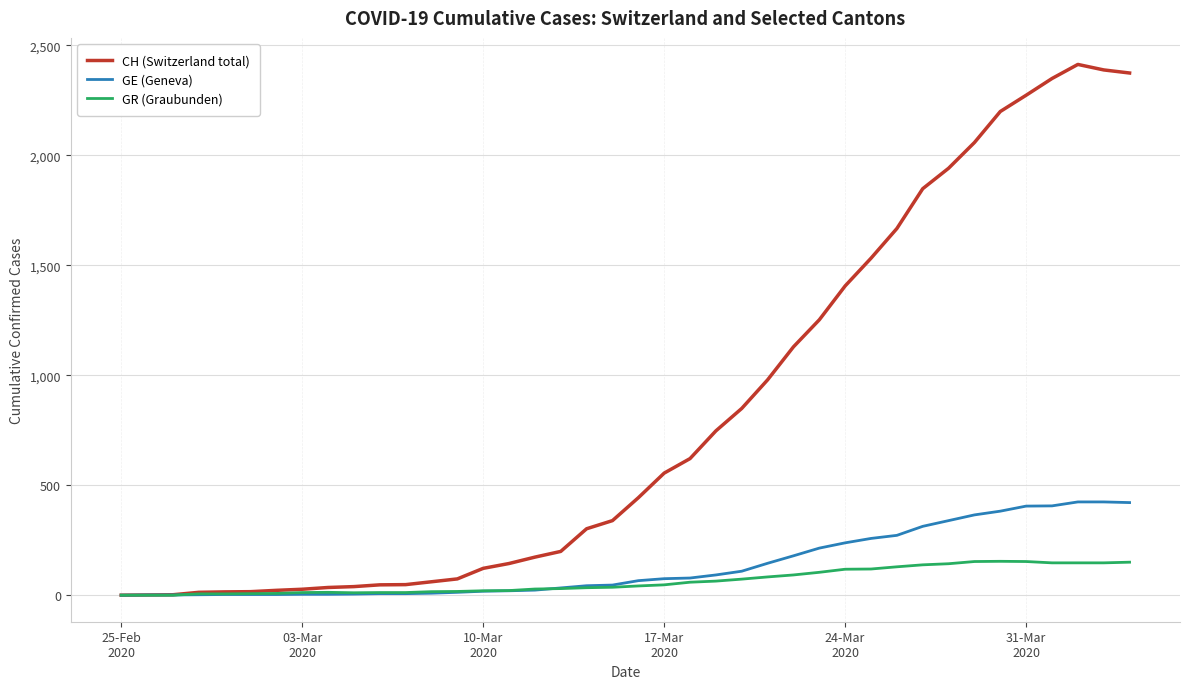

Which series has the largest total across all categories?

CH (Switzerland total)